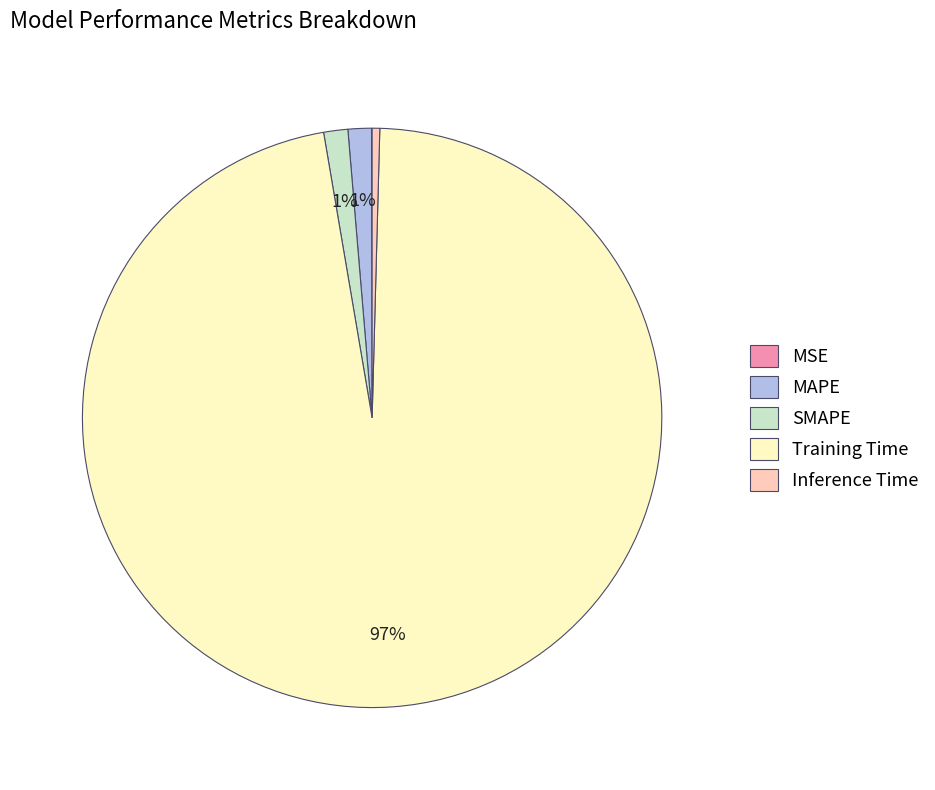

The MAPE slice represents 1% of the pie. True or false?

True